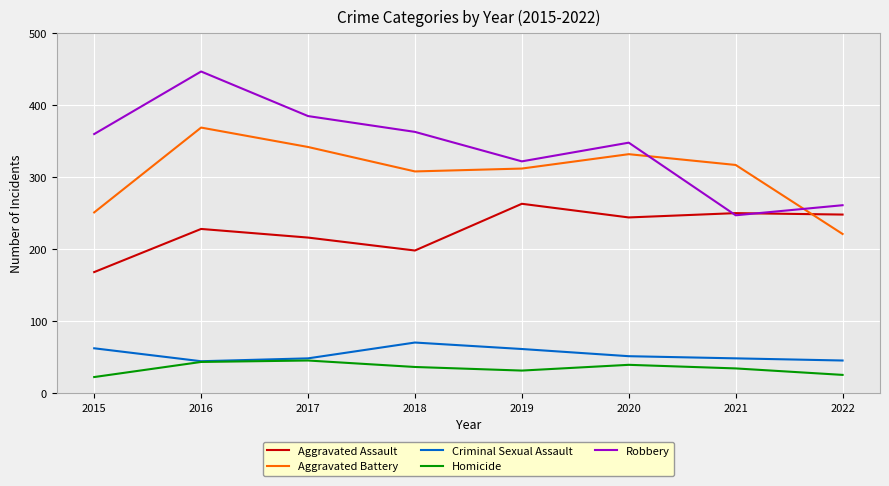

Between 2017 and 2022, which series saw the biggest shift?

Robbery